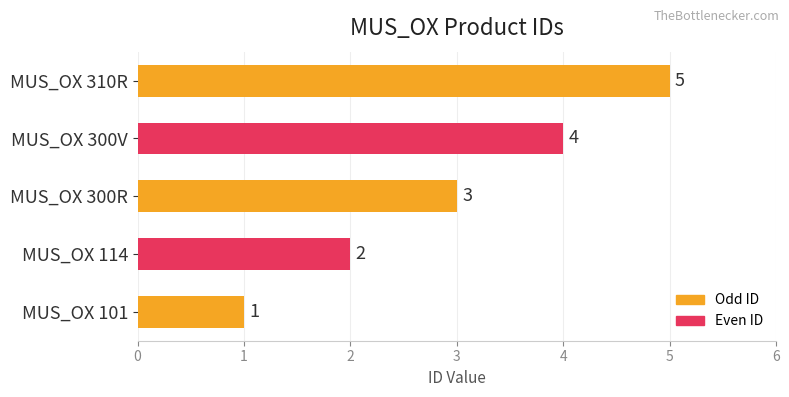

What is the difference between the maximum and second lowest values?

3